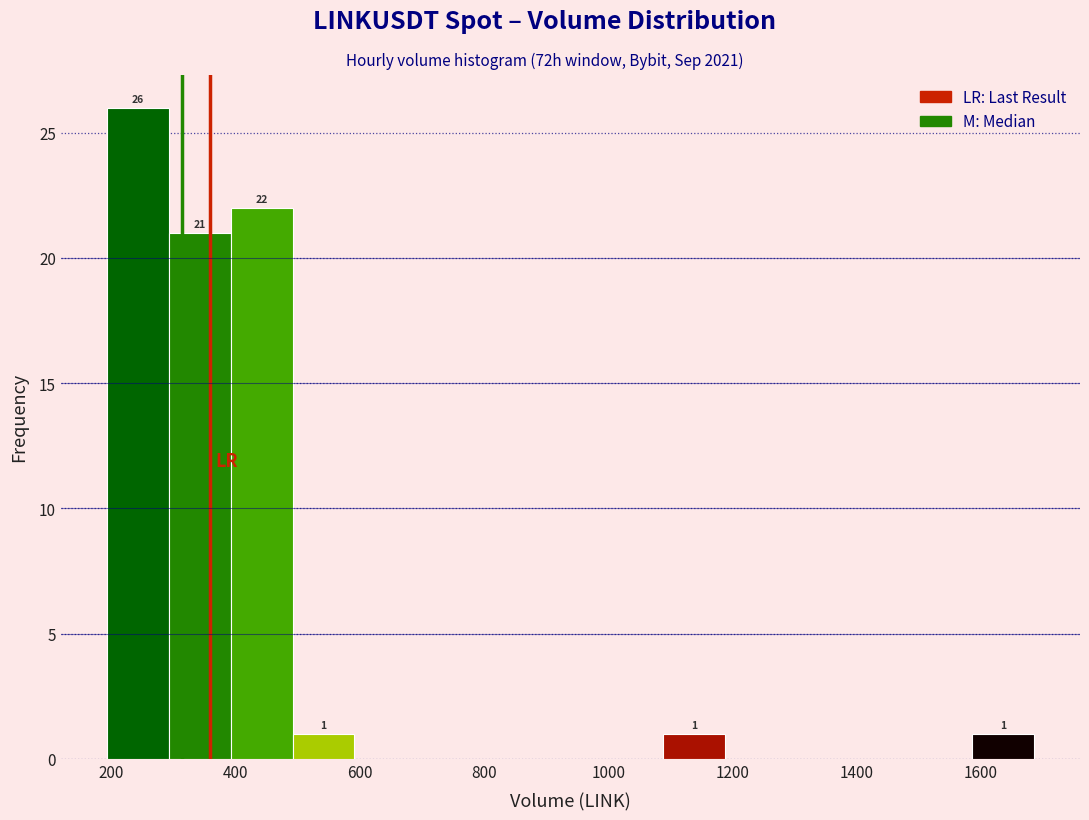

Over which range of the x-axis is the bar tallest?

200 to 300